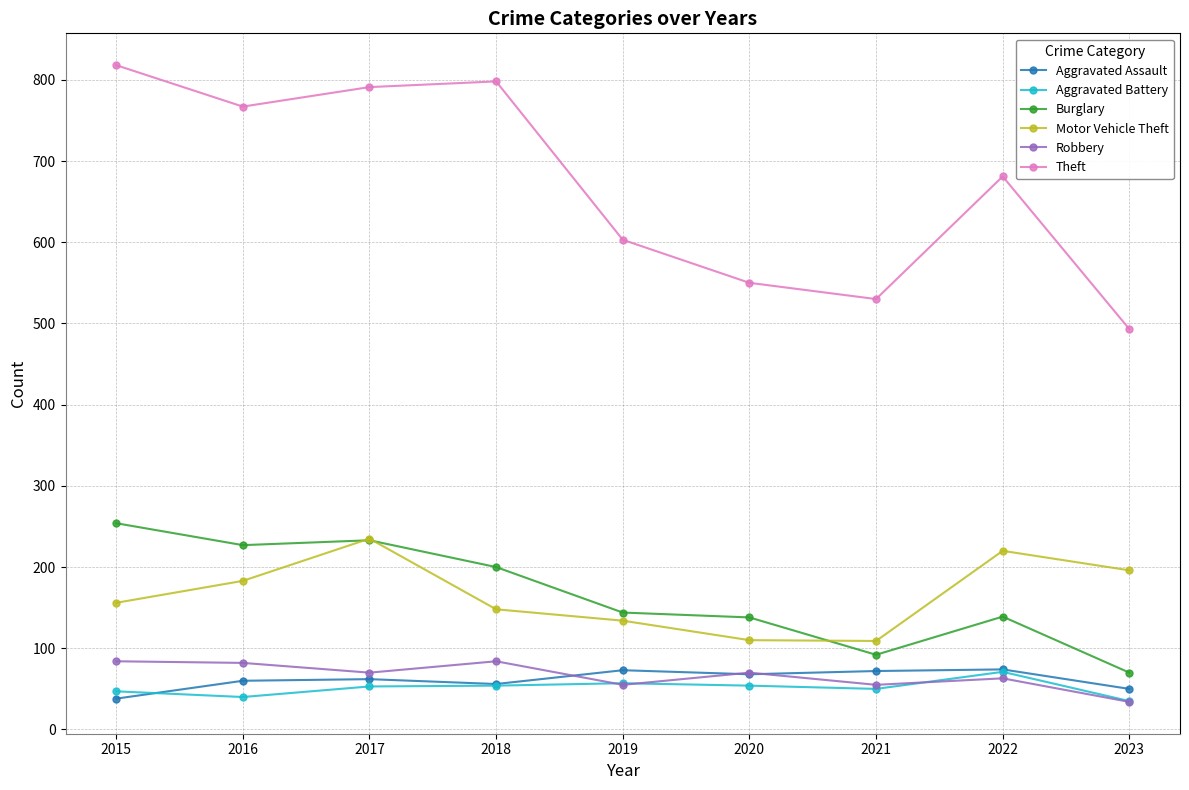

True or false: Aggravated Battery has a value of 126 at 2022.

False